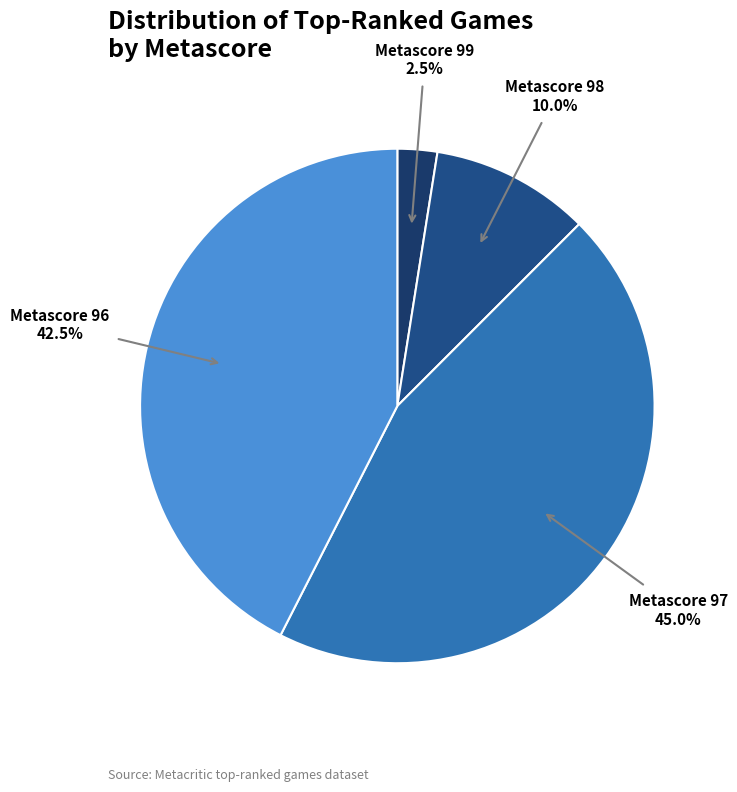

Is Metascore 97 the majority of the pie?

No